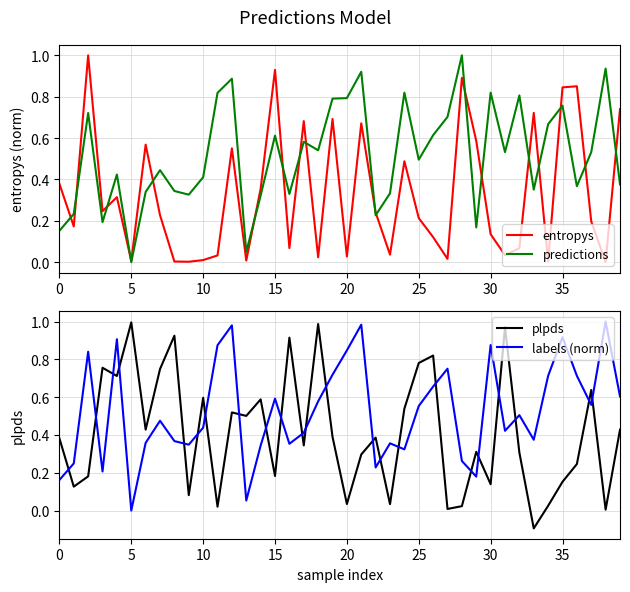

Which series has the largest range (max minus min)?

plpds